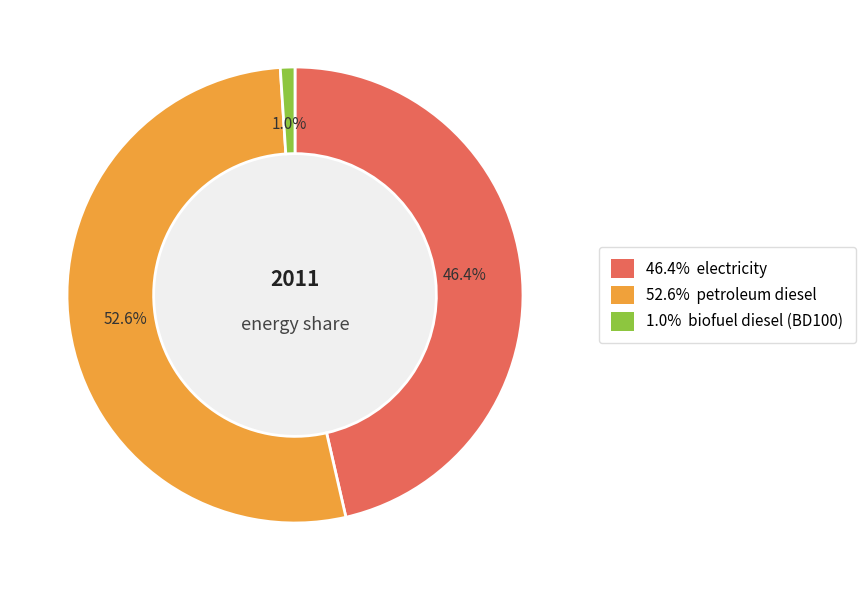

Does any single category account for the majority?

Yes